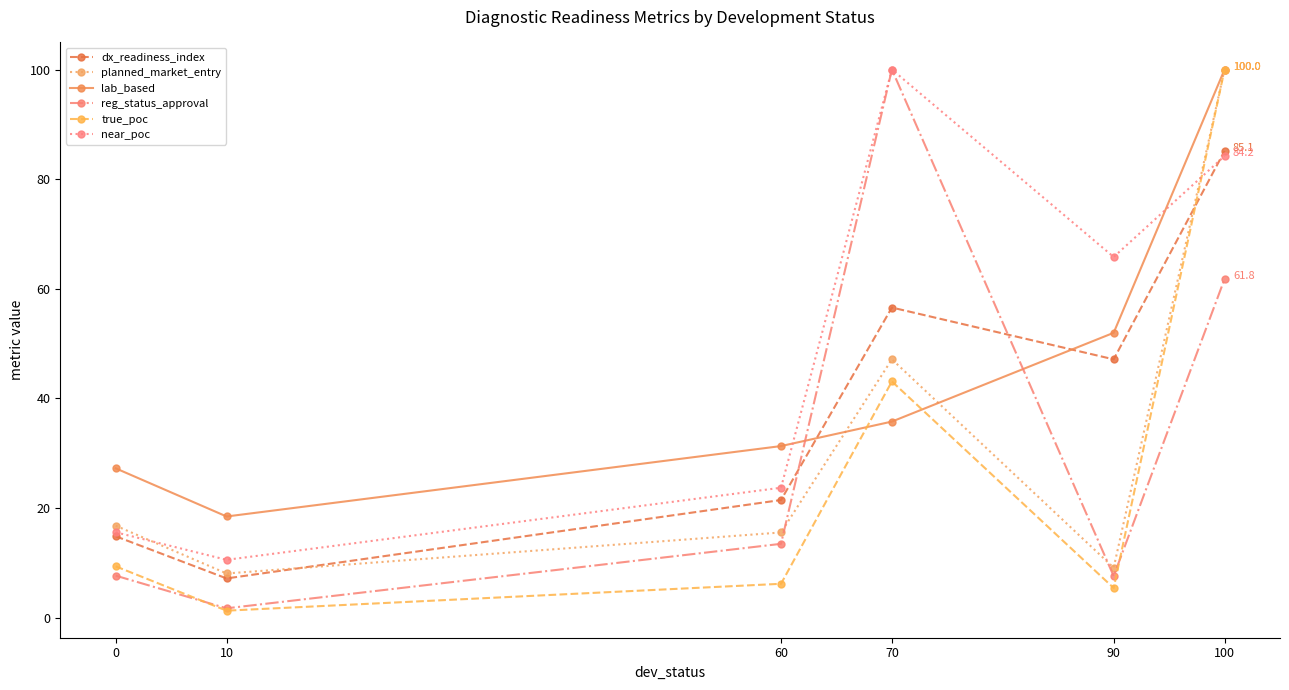

At how many categories does at least one series exceed 22?

5